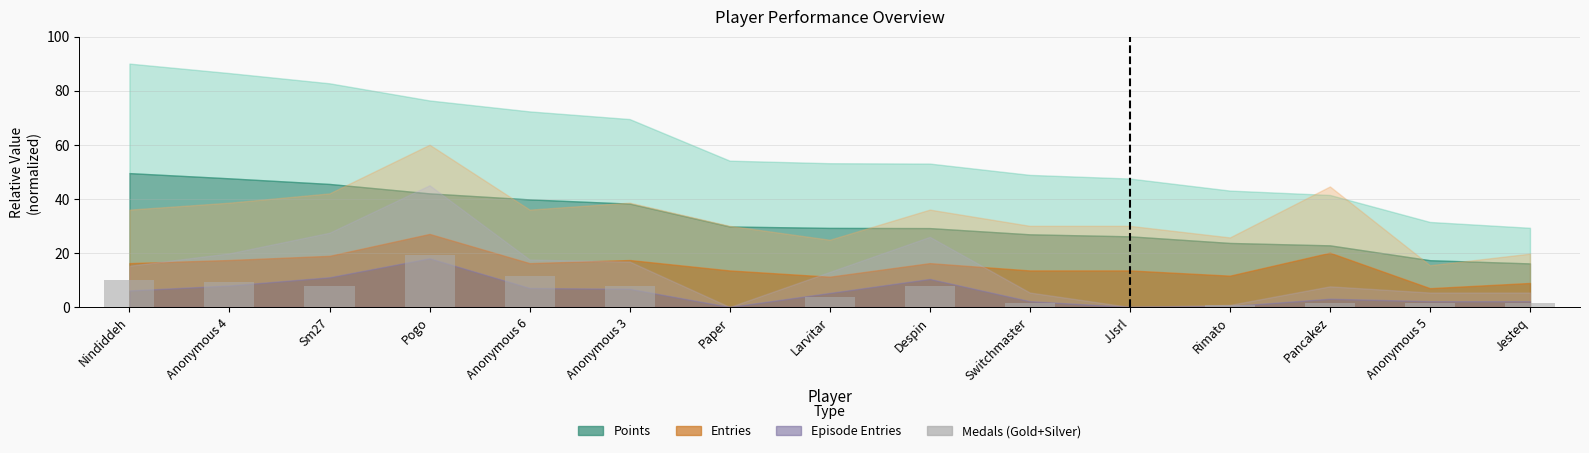

How many distinct data groups are displayed?

1